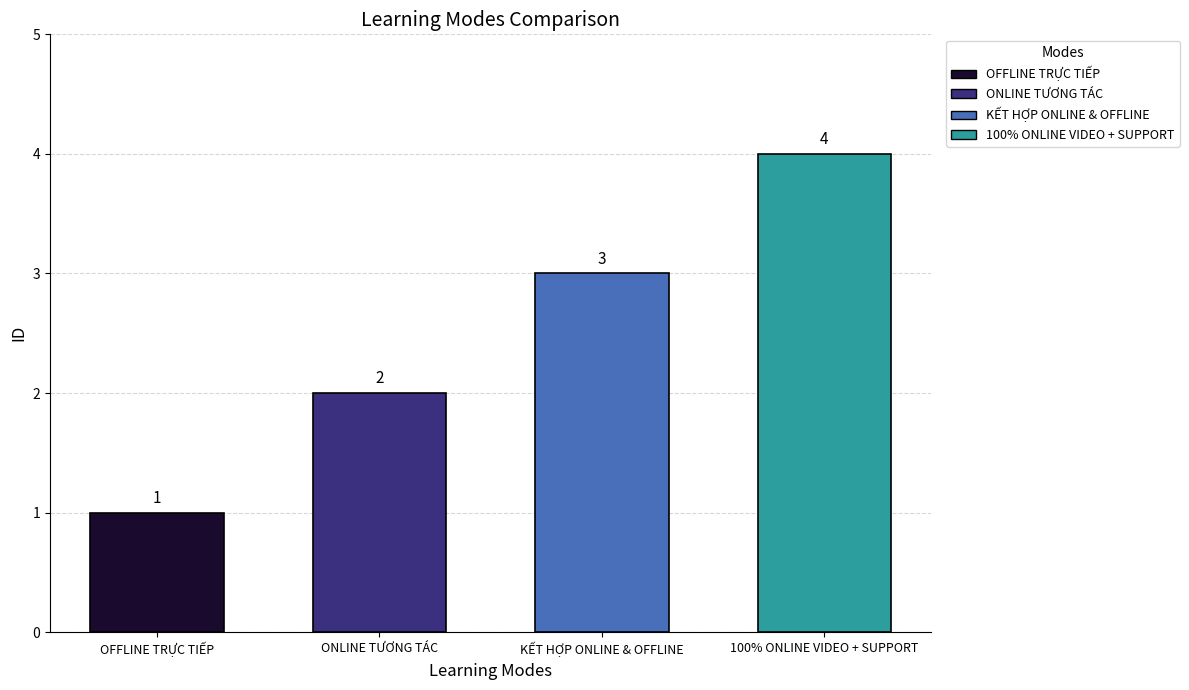

What is the minimum value shown in the chart?

1